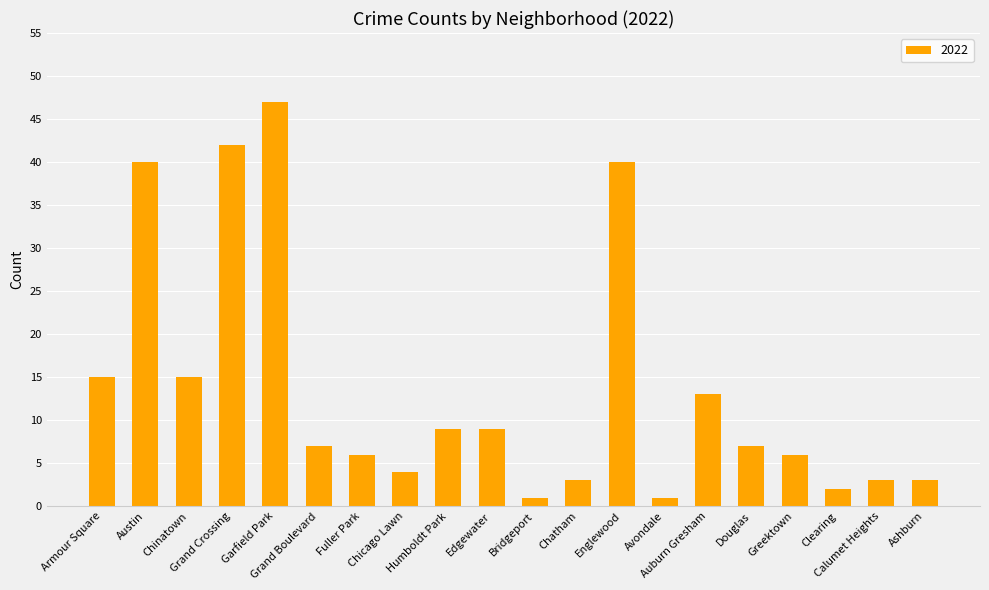

What is the average value?

14